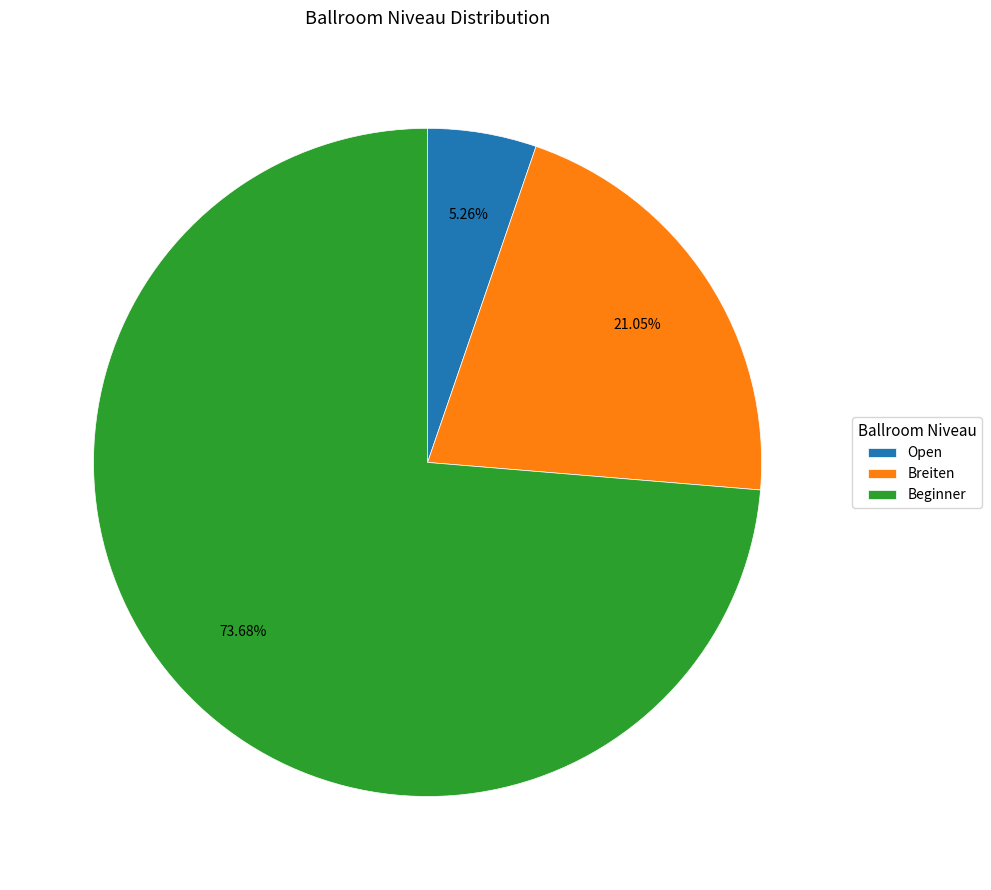

To the nearest percent, what is the average slice percentage?

33%